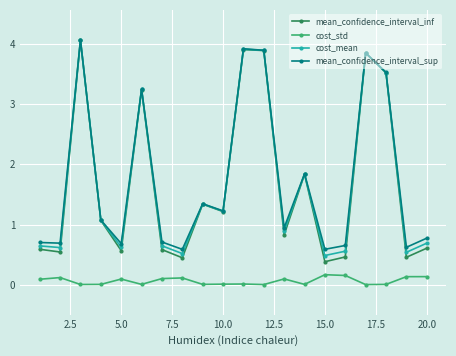

True or false: cost_mean and cost_std cross at least once.

False